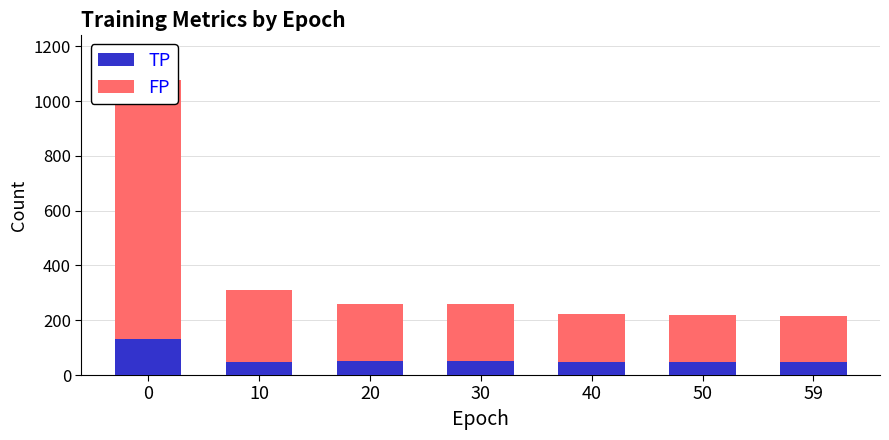

Rank the series by their average value, from lowest to highest.

TP, FP